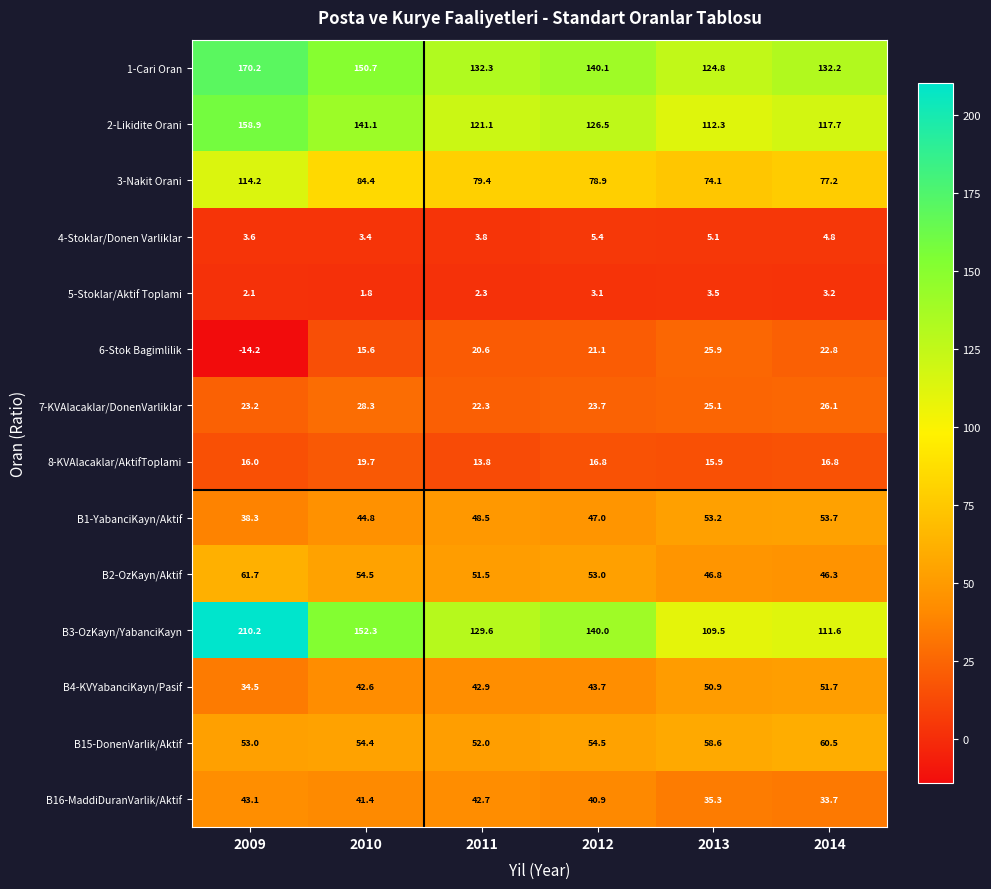

What is the approximate value of 7-KVAlacaklar/DonenVarliklar at 2012?

23.7